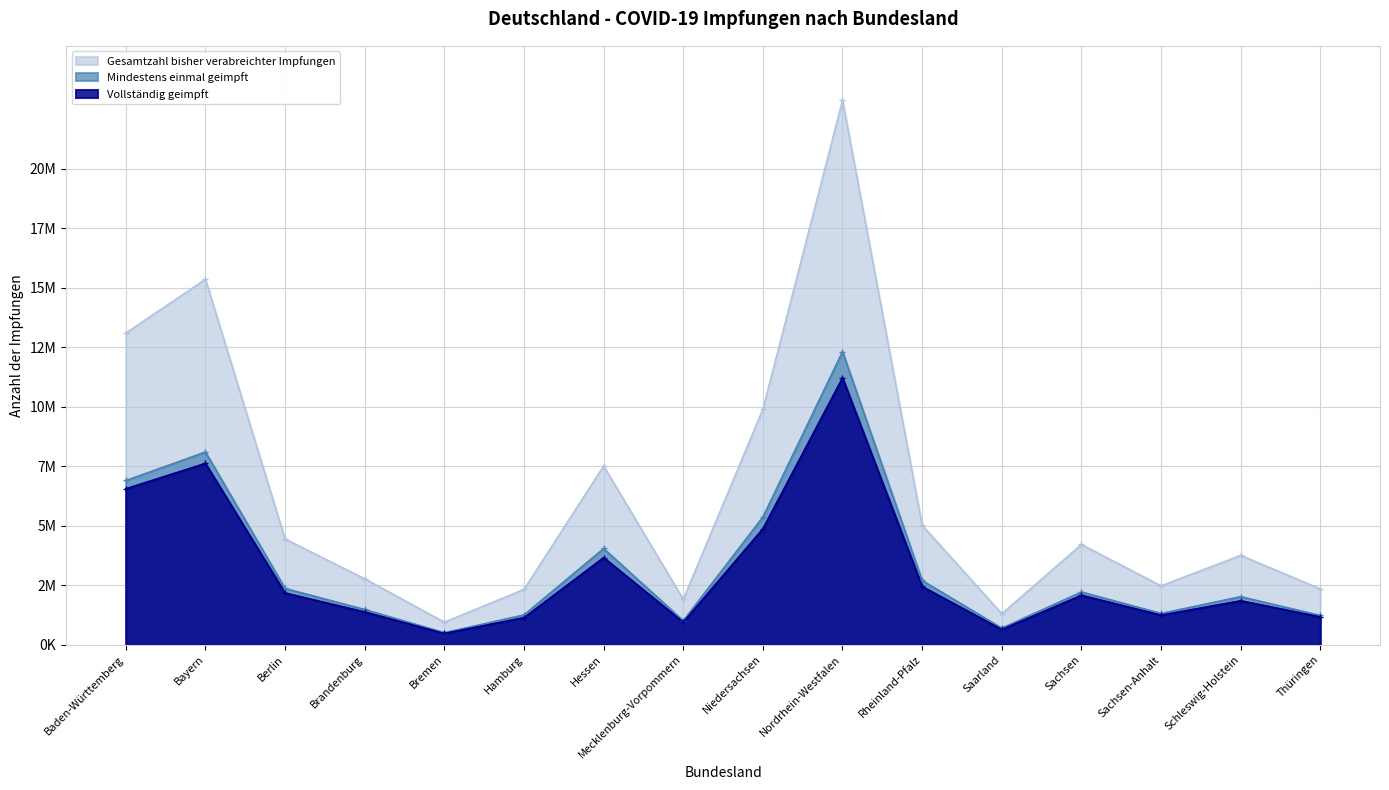

Which has a higher value, Saarland or Niedersachsen?

Niedersachsen